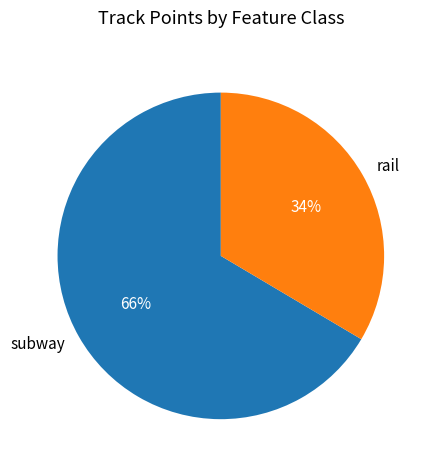

Combined, do subway and rail account for over 50%?

Yes